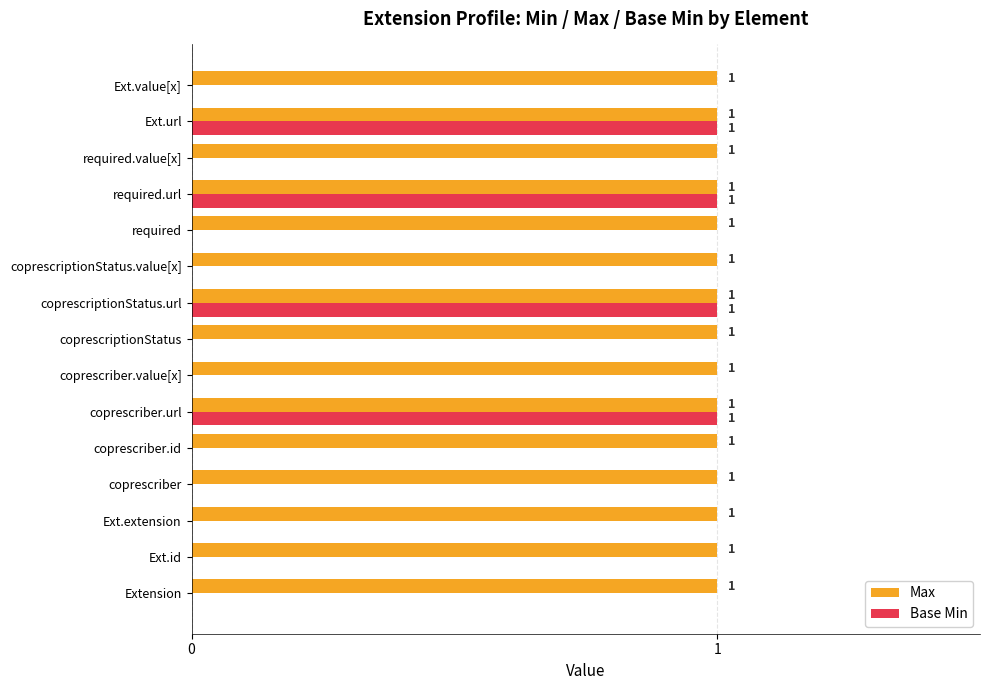

Which series has the largest total across all categories?

Max